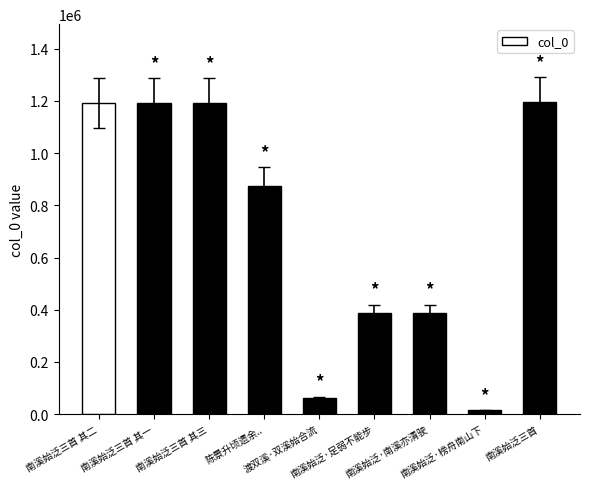

What is the difference between the second highest and second lowest values?

1130090